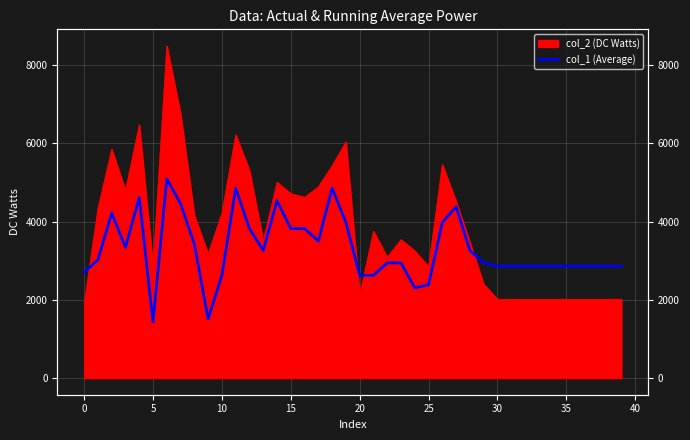

True or false: the data shows 5137.5 at 31.

False